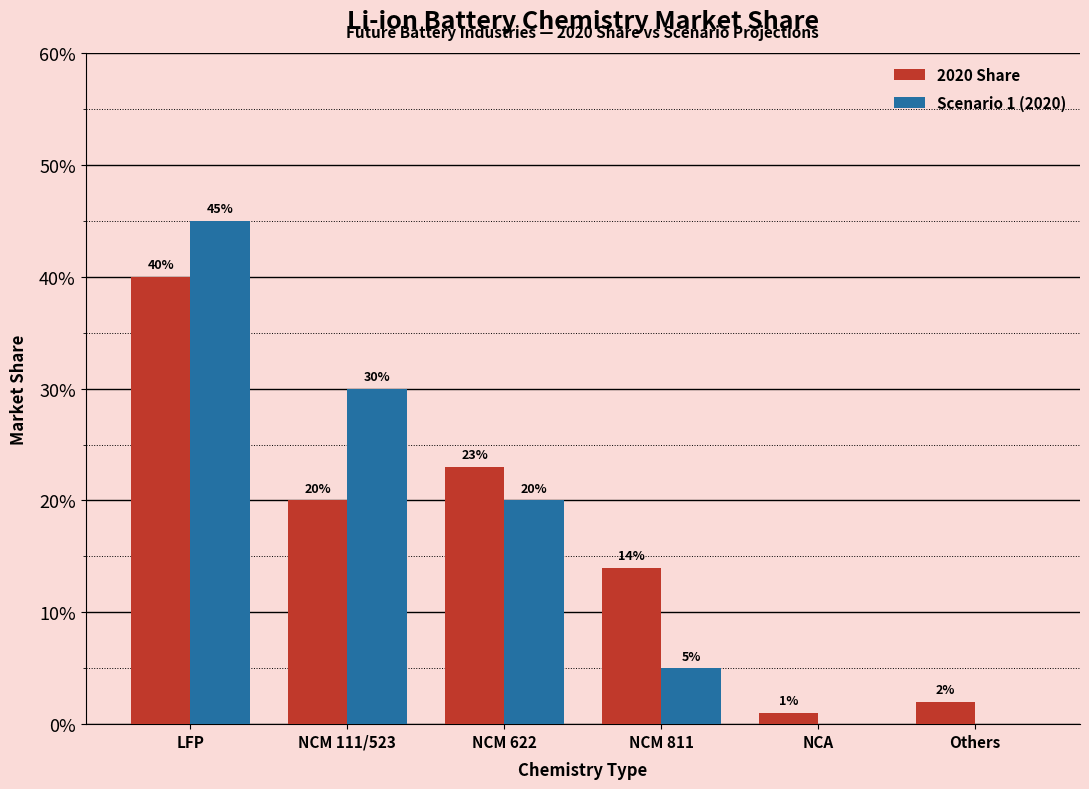

Rank the series by their maximum value, from highest to lowest.

Scenario 1 (2020), 2020 Share